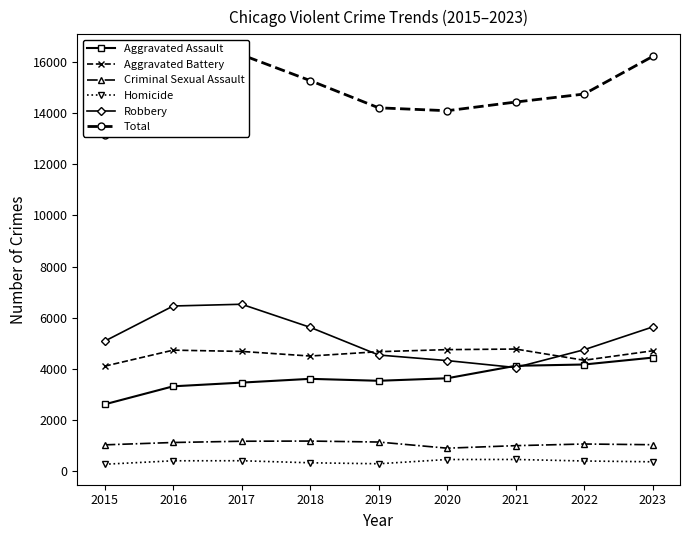

Rank the series at 2020 from highest to lowest value.

Total, Aggravated Battery, Robbery, Aggravated Assault, Criminal Sexual Assault, Homicide